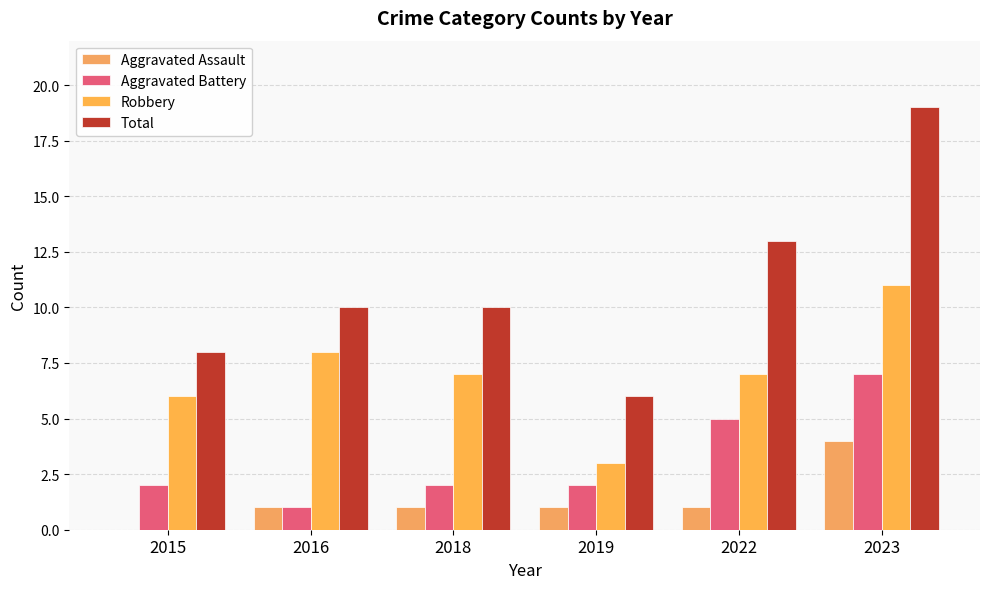

Count the number of data series in this chart.

4